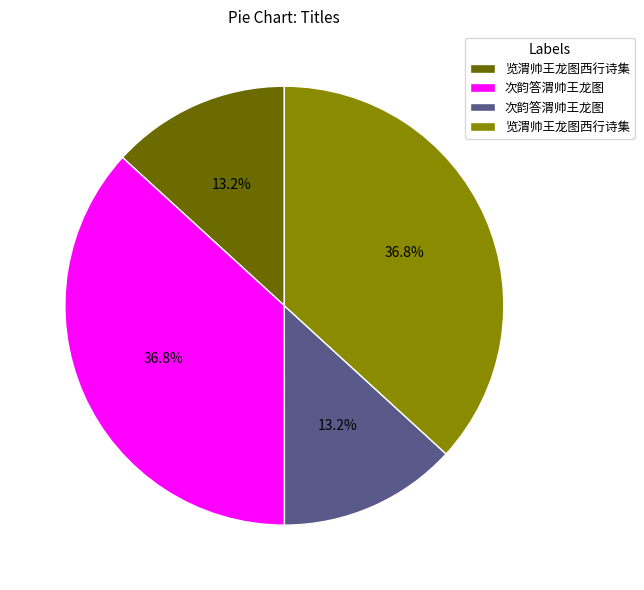

Does any single category account for the majority?

No